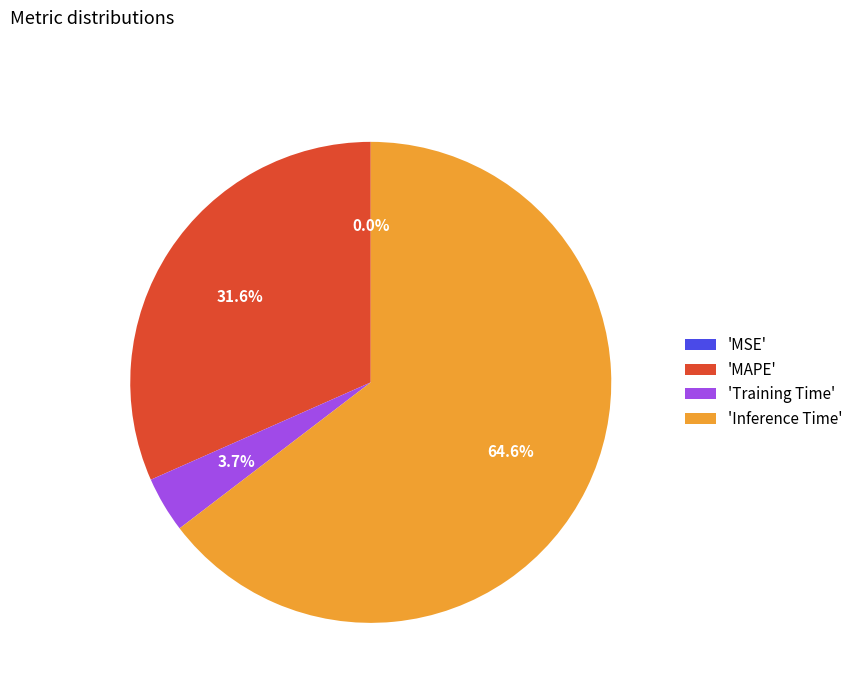

What is the ratio of the value at 'Inference Time' to the value at 'MAPE'?

2.0